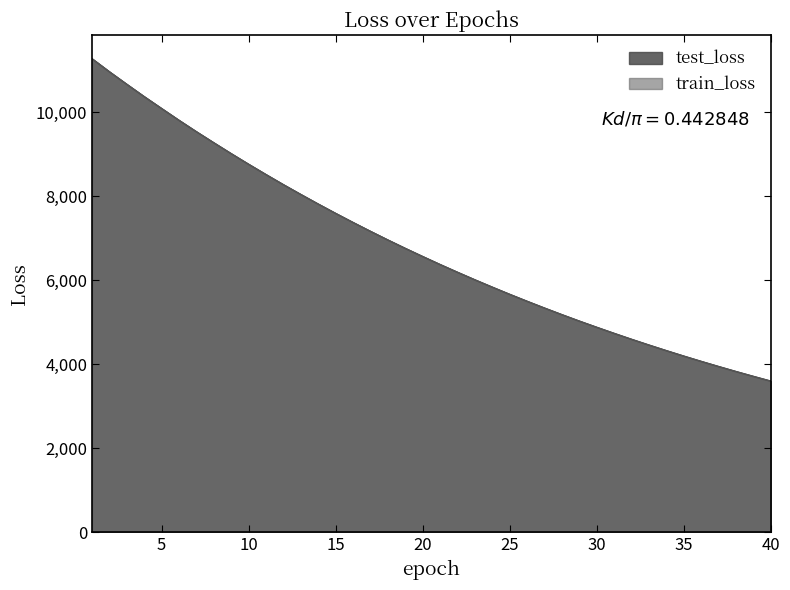

What is the maximum value shown in the chart?

11268.1